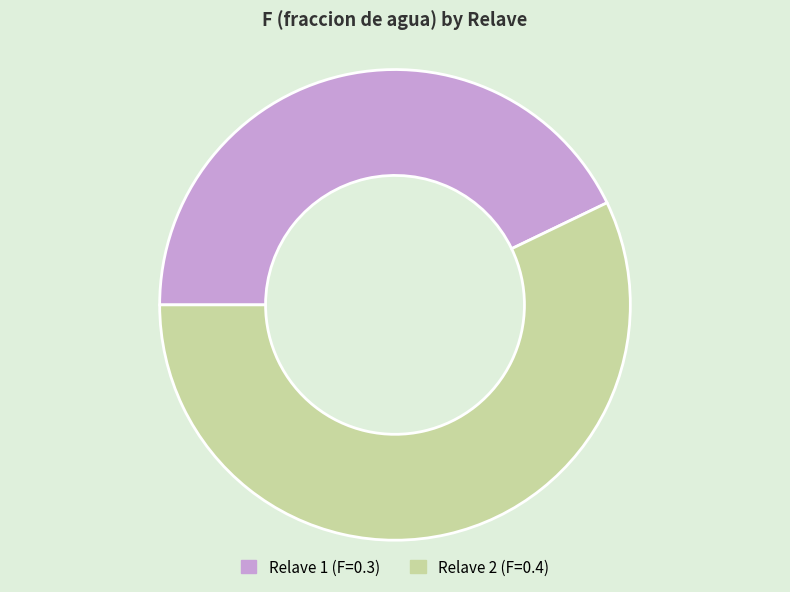

Is there any slice that represents more than half of the pie?

Yes